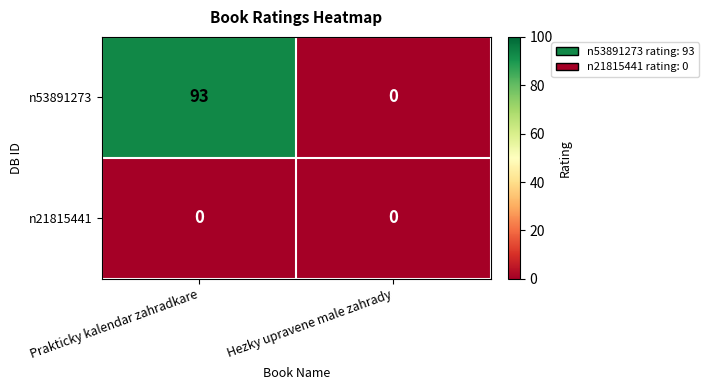

Where is n53891273 nearest to the value 46?

Hezky upravene male zahrady